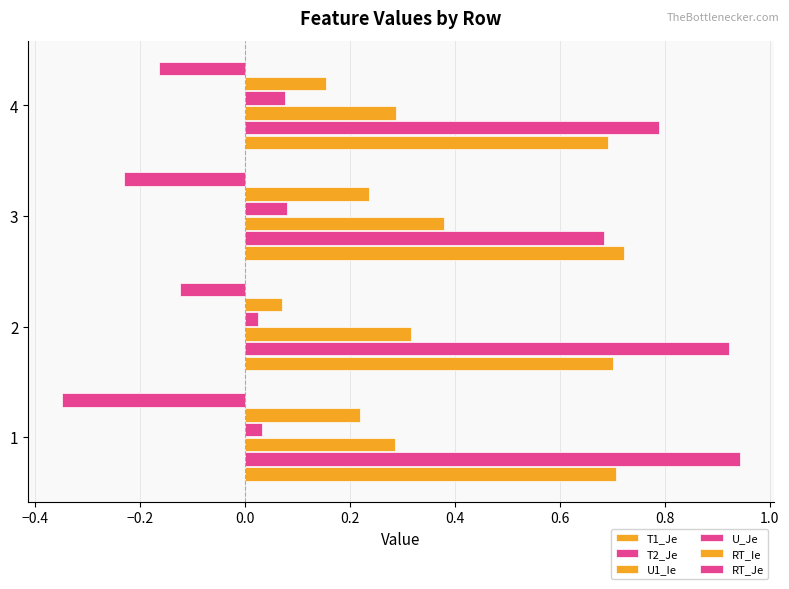

How many categories are shown in the chart?

4